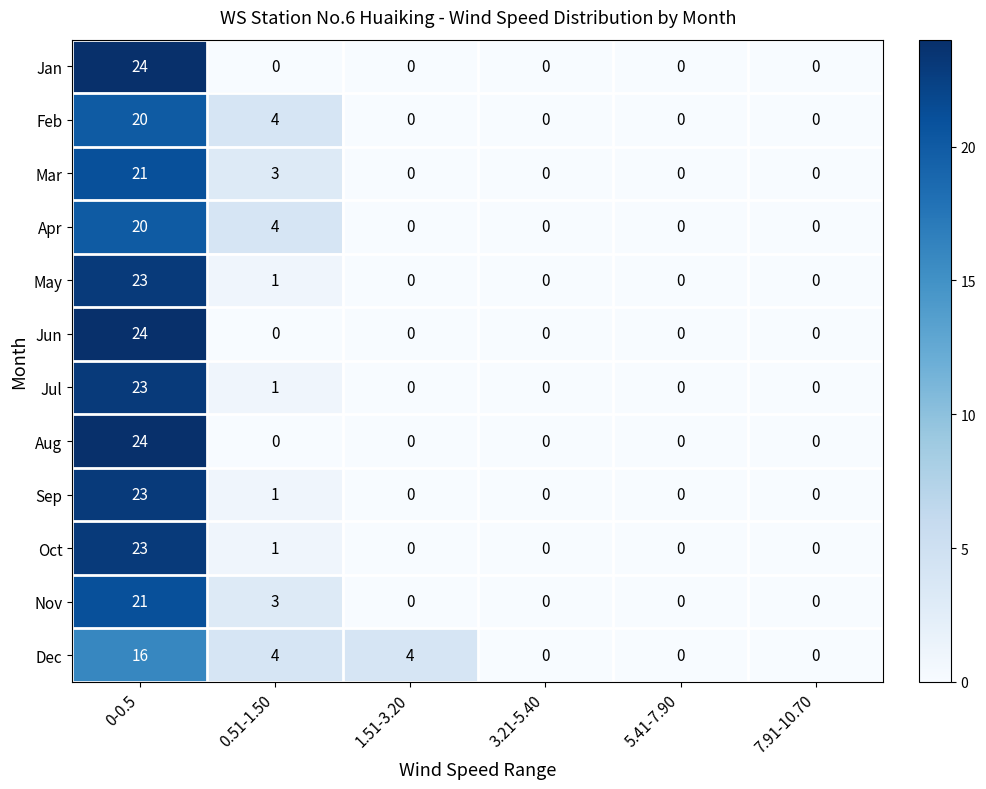

What is the spread (max minus min) of values at 0.51-1.50?

4